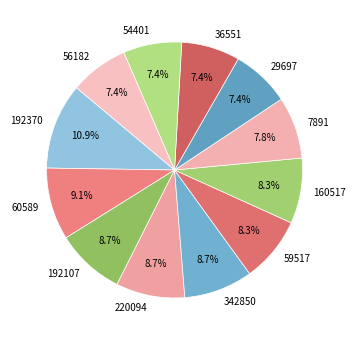

Is there any slice that represents more than half of the pie?

No